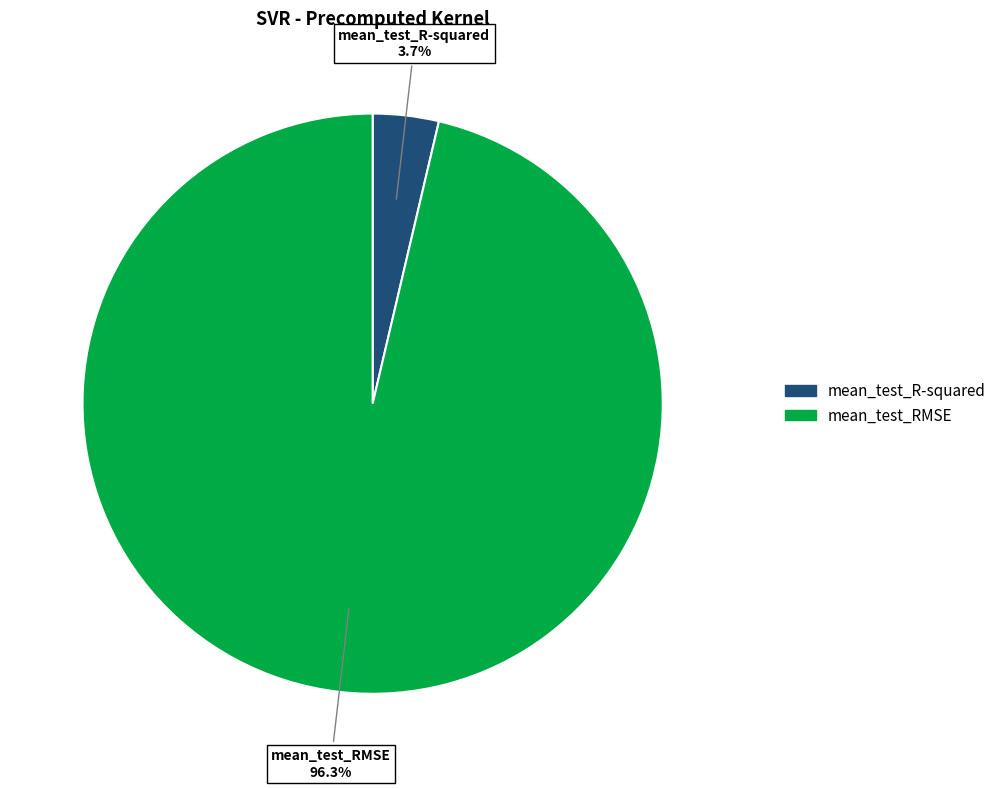

What percentage is the mean_test_RMSE slice, to the nearest percent?

96%